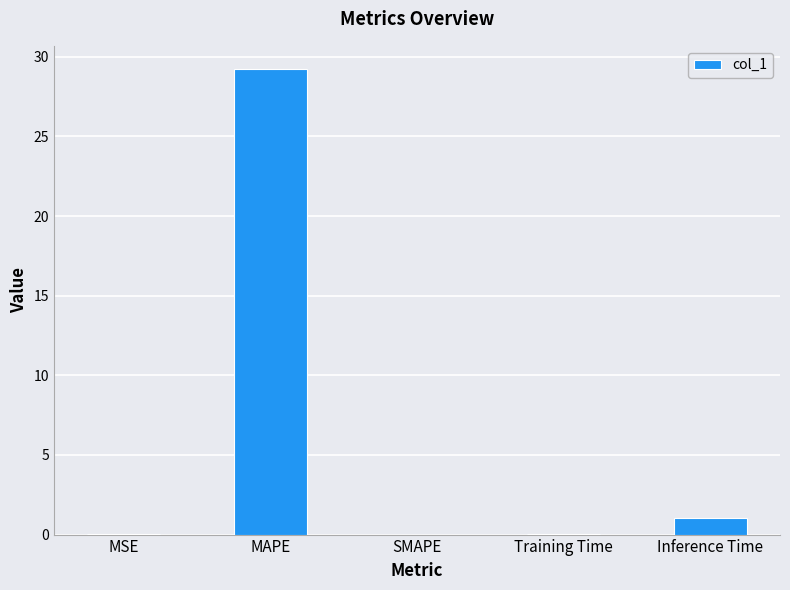

How many series are shown in this chart?

1